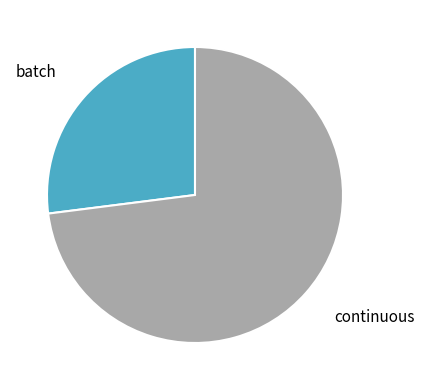

Approximately how many times larger is the value at batch compared to continuous?

0.4